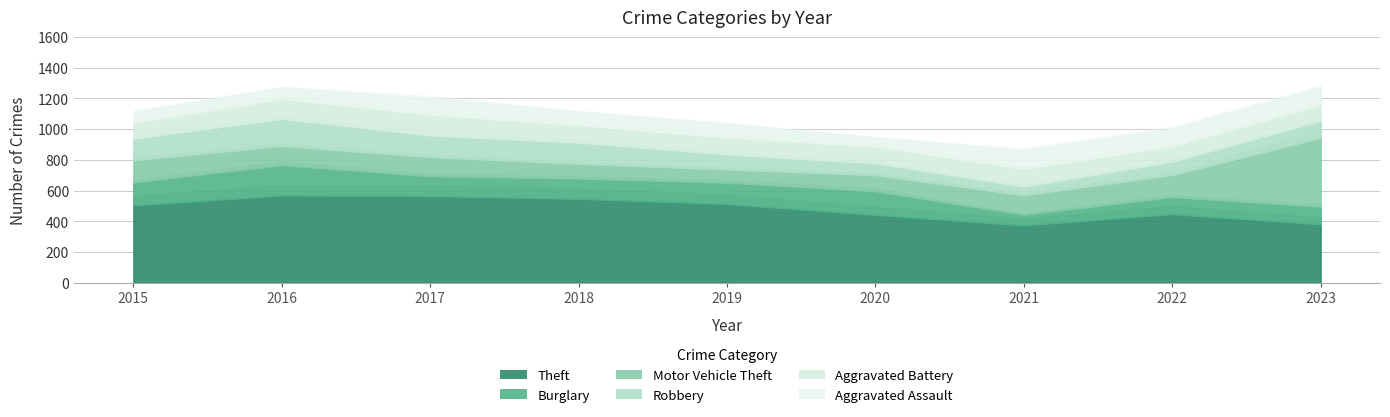

What is the approximate value of Motor Vehicle Theft at 2015?

144